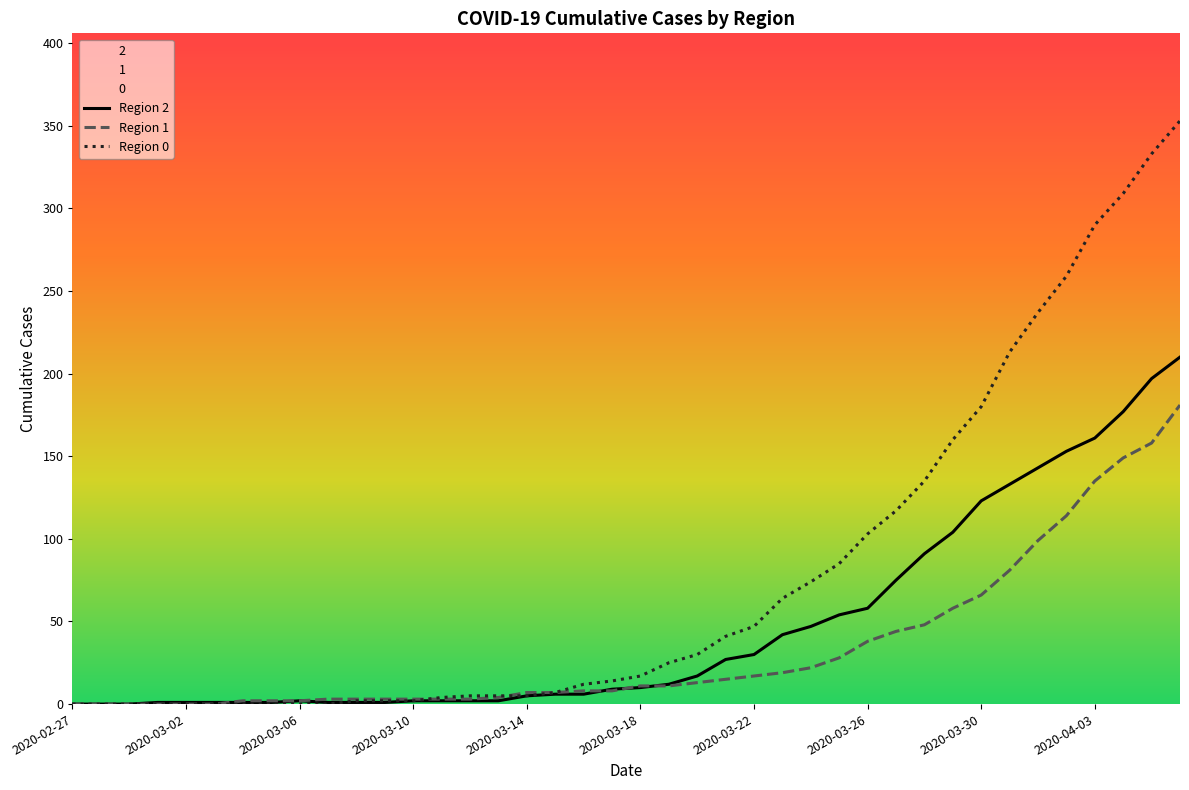

Reading left to right, what are all the values shown in this chart?

Region 2: 0	0	0	1	1	1	1	1	2	1	1	1	2	2	2	2	5	6	6	9	10	12	17	27	30	42	47	54	58	75	91	104	123	133	143	153	161	177	197	210
Region 1: 0	0	0	0	0	0	2	2	2	3	3	3	3	3	3	4	7	7	8	8	11	11	13	15	17	19	22	28	38	44	48	58	66	81	99	114	135	149	158	181
Region 0: 0	0	0	0	0	0	0	0	0	0	2	2	2	4	5	5	5	7	12	14	17	25	30	41	47	64	74	85	103	117	135	160	180	213	237	259	290	309	333	353